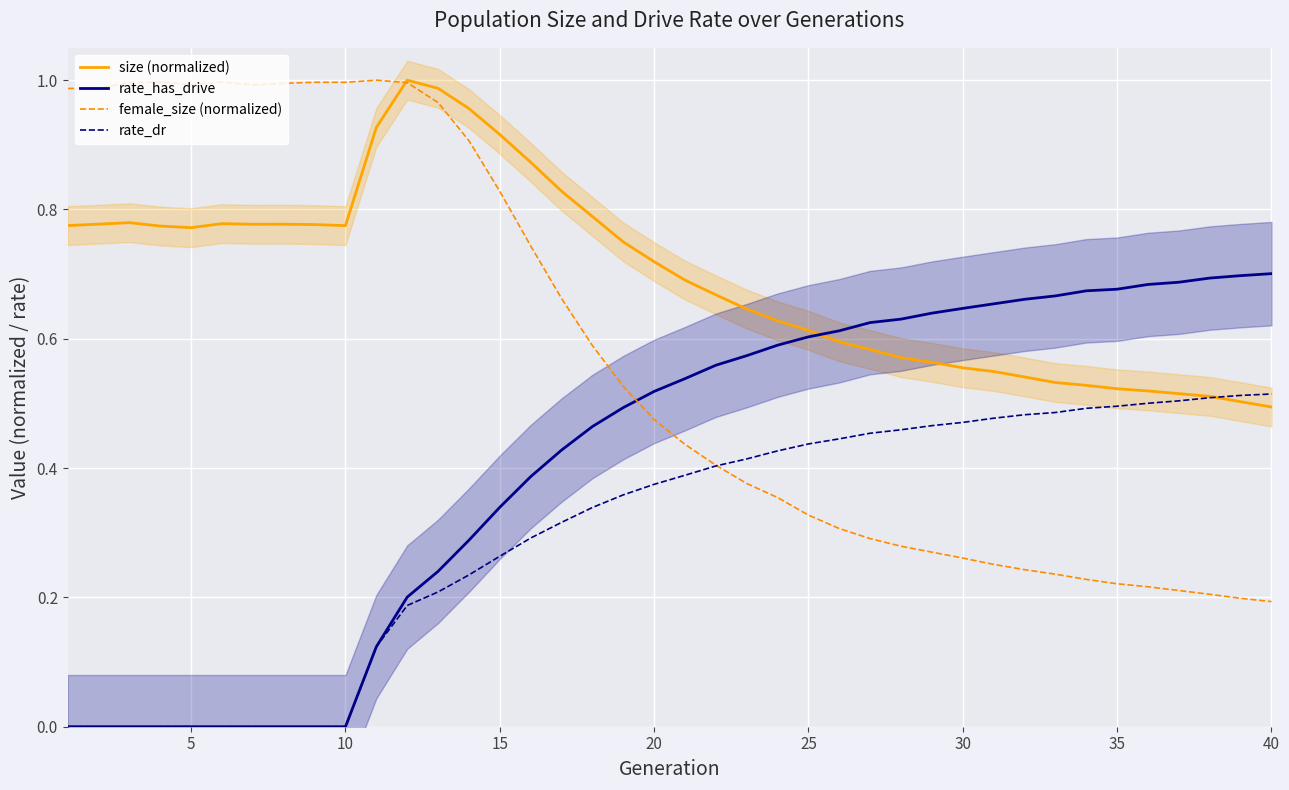

Which series has the largest range (max minus min)?

female_size (normalized)